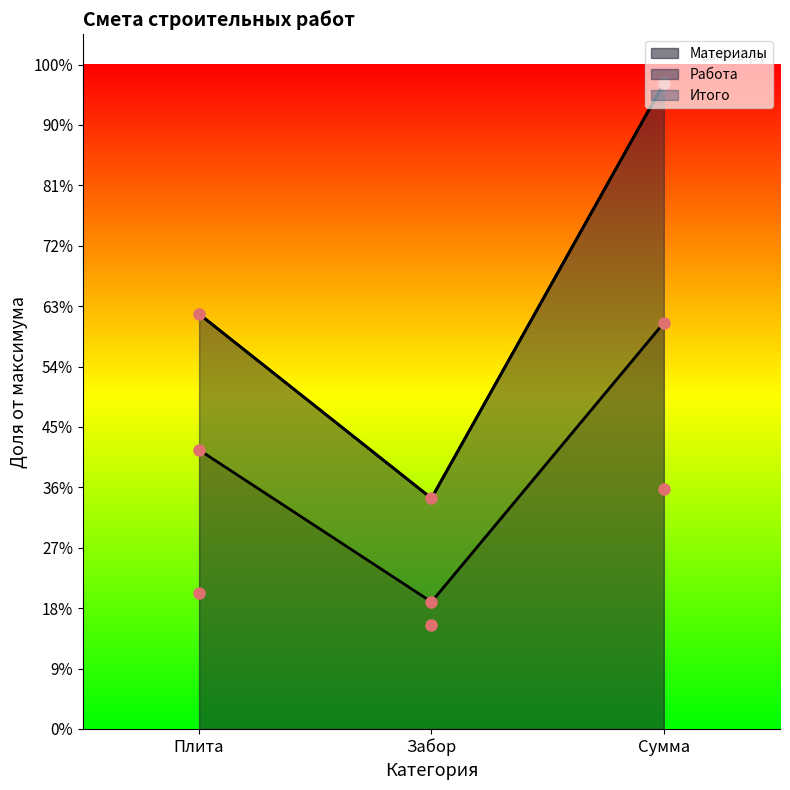

Count the number of categories in the chart.

3